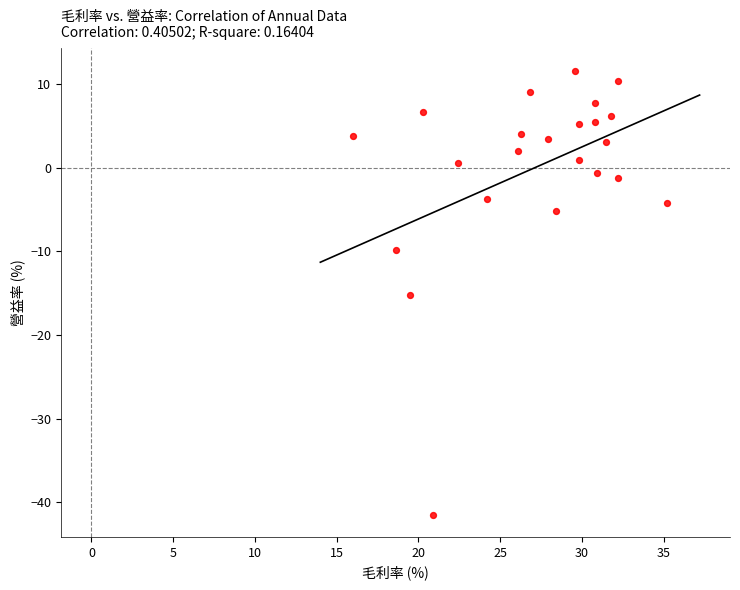

What is the range of X values (max minus min)?

19.2